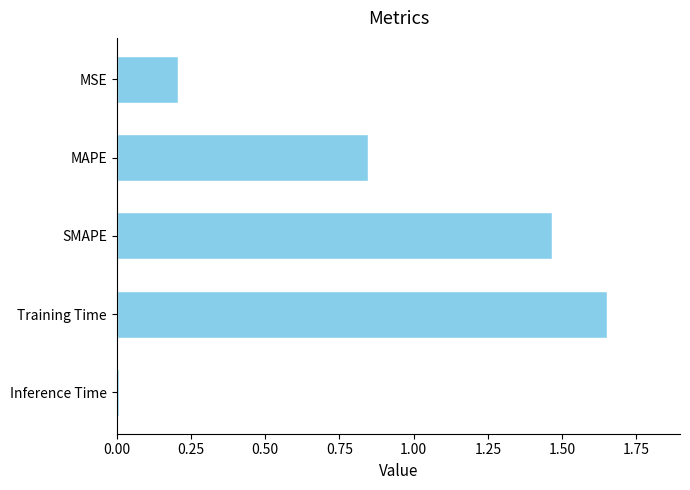

True or false: the data shows 0.2 at MSE.

True